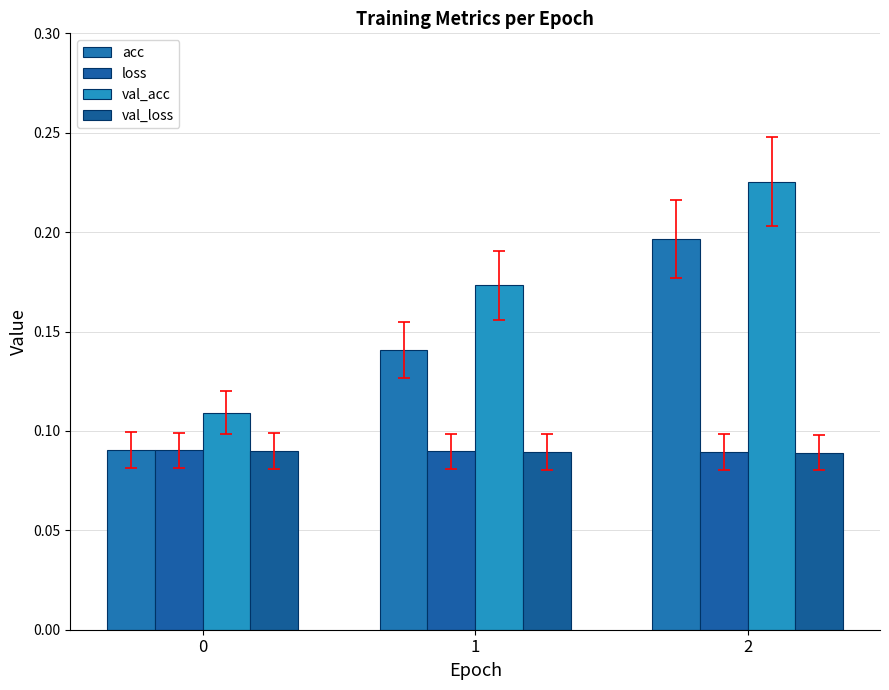

Between 2 and 1, which is larger?

2